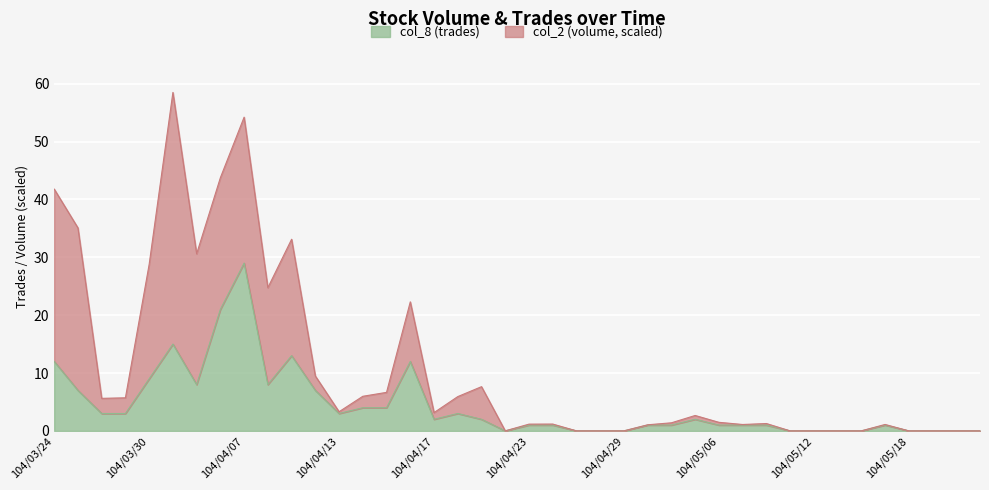

How many lines are shown in the chart?

2